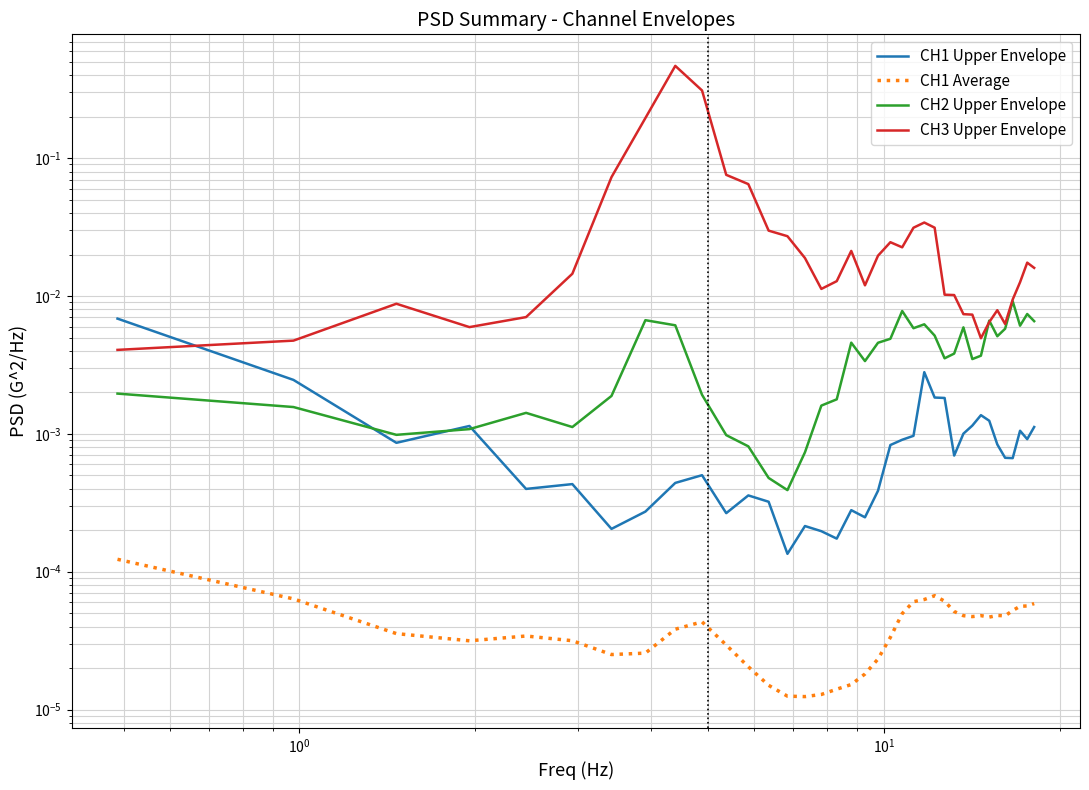

In CH1 Upper Envelope, how many points are lower than both neighbors (excluding endpoints)?

10